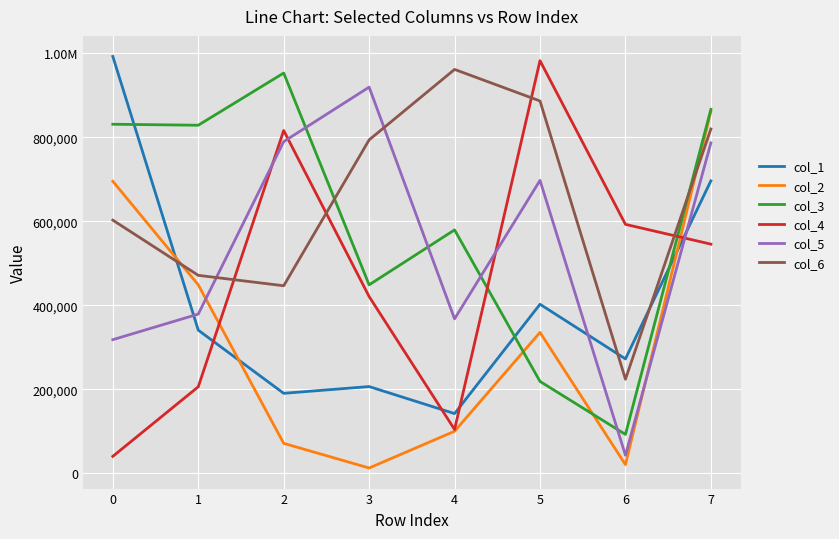

Is the value of col_4 at 3 greater than the value of col_6 at 4?

No